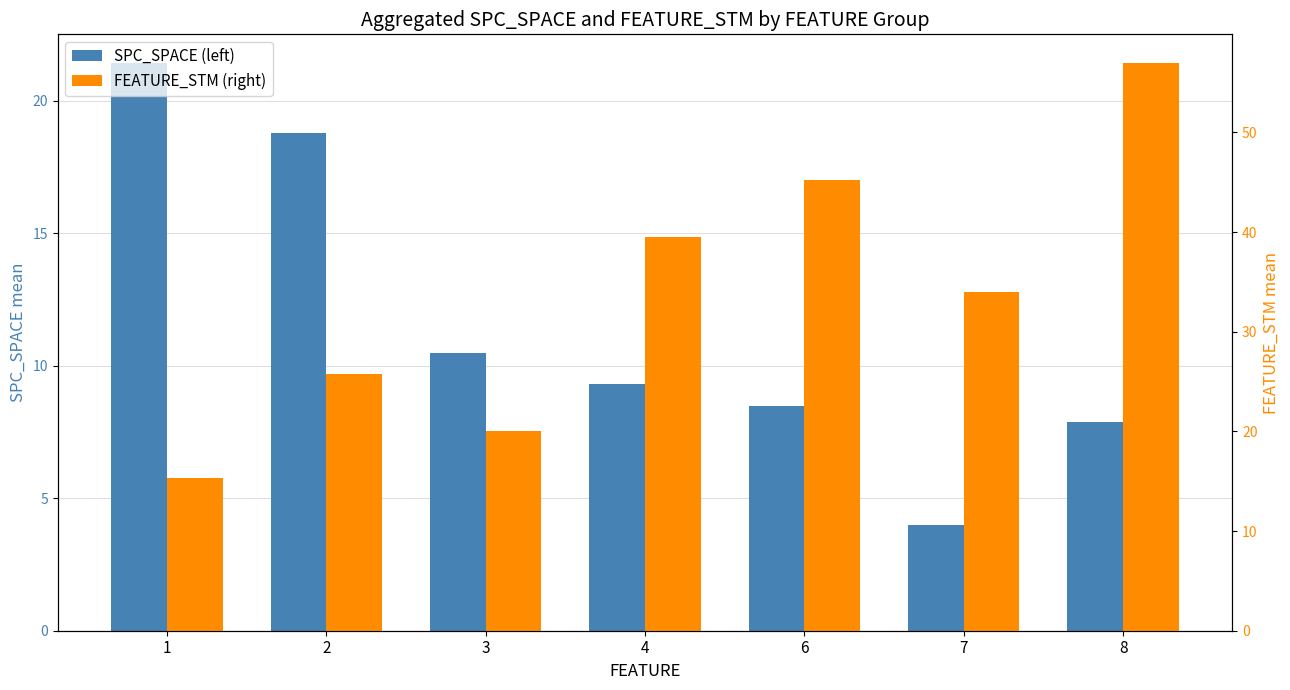

What is the value of the SPC_SPACE (left) bar at the 1st from the left?

21.4